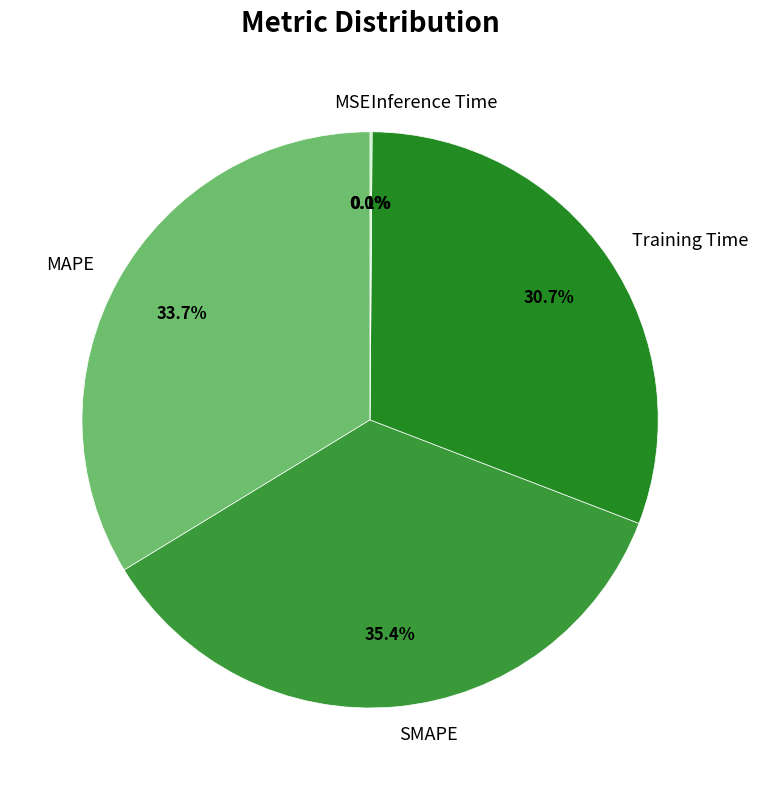

What is the largest slice in the pie chart?

SMAPE